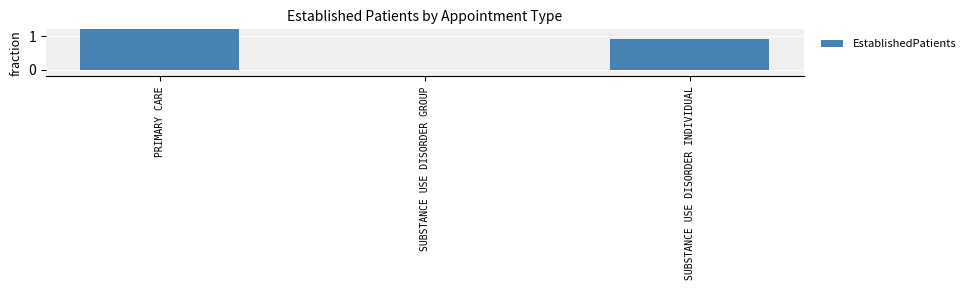

What is the sum of all values?

13.7